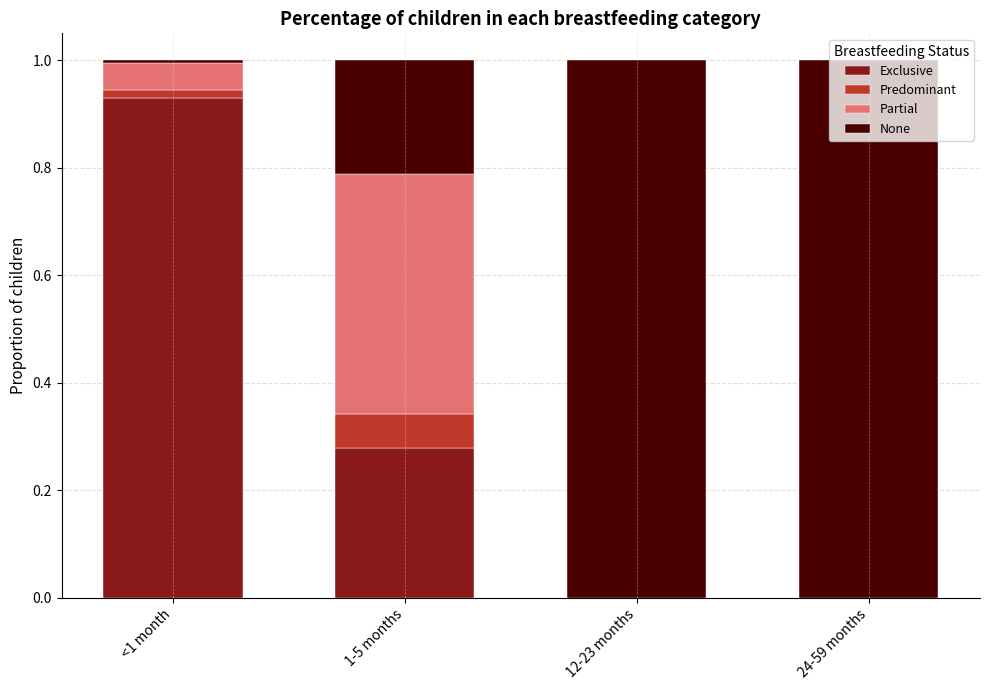

What position from the left is 24-59 months?

4